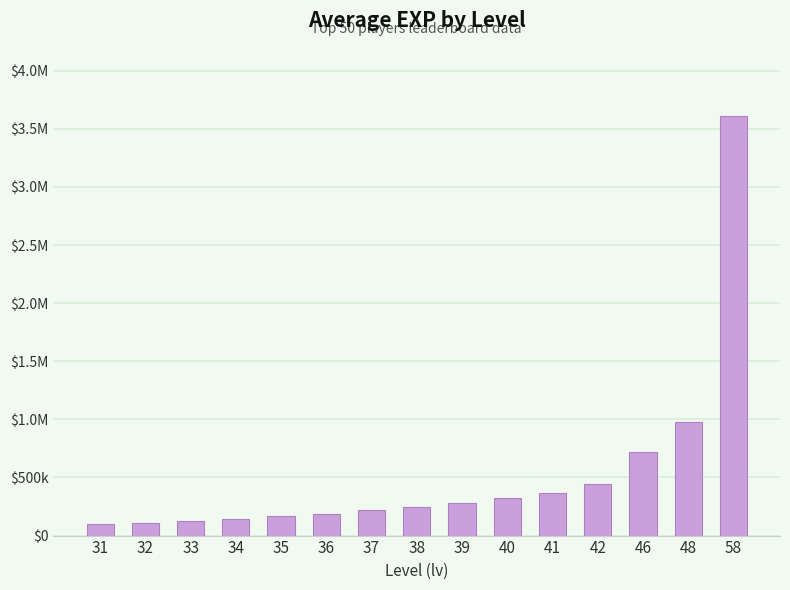

Does the chart contain any negative values?

No